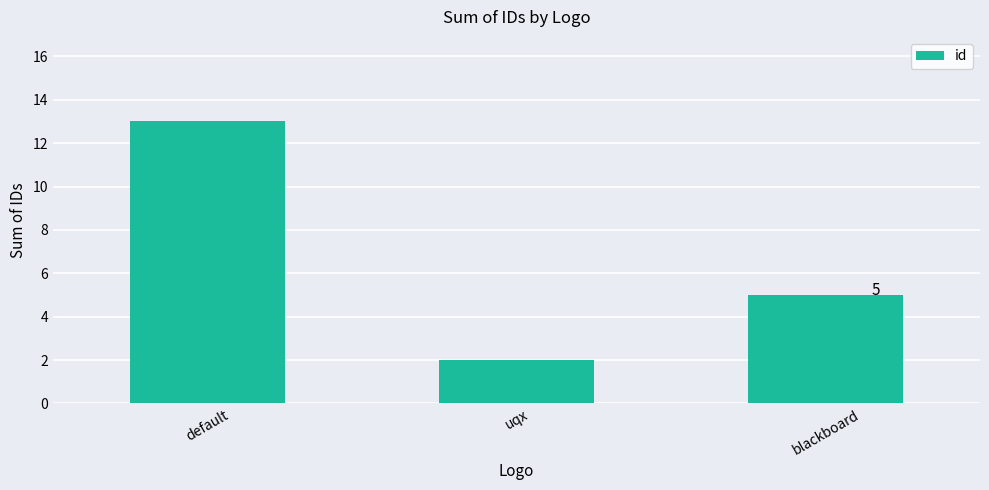

What is the sum of the values at default and blackboard?

18